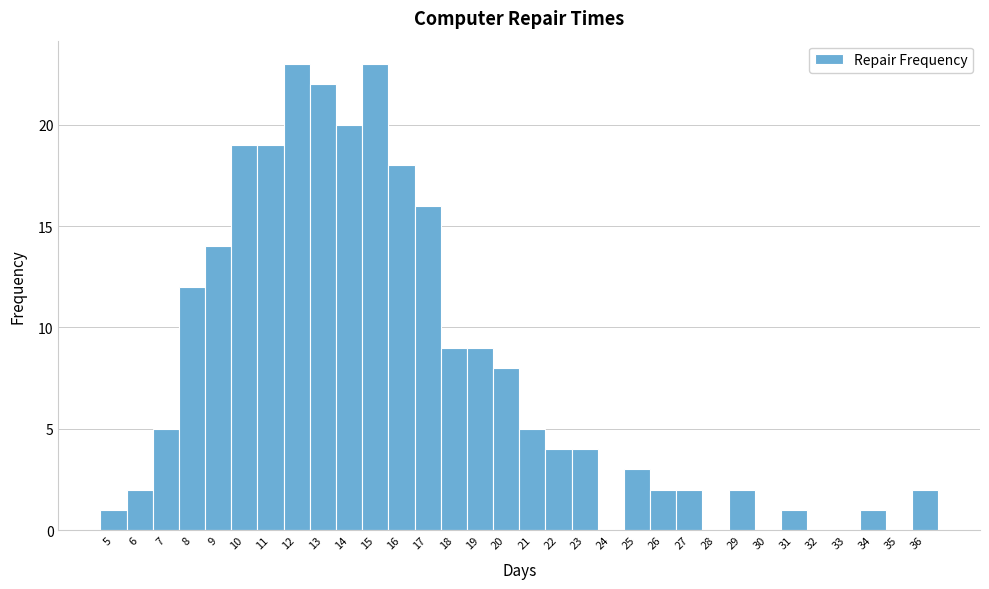

What is the height of the bar covering 20.5 to 21.5 on the x-axis? The values are not printed on the chart, so give them approximately, as read against the axis.

5